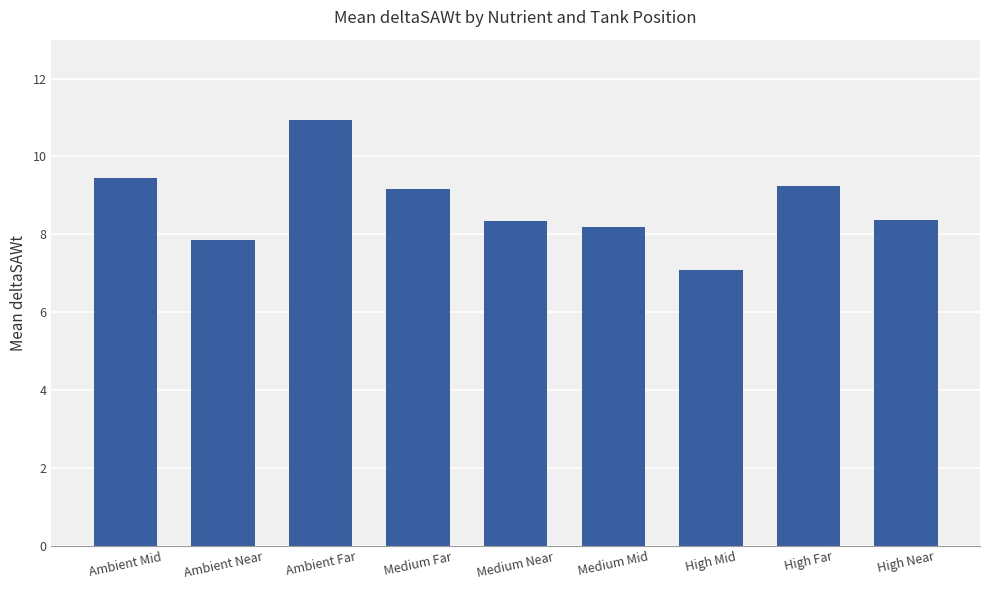

At which category does the chart reach its minimum across all series?

High Mid